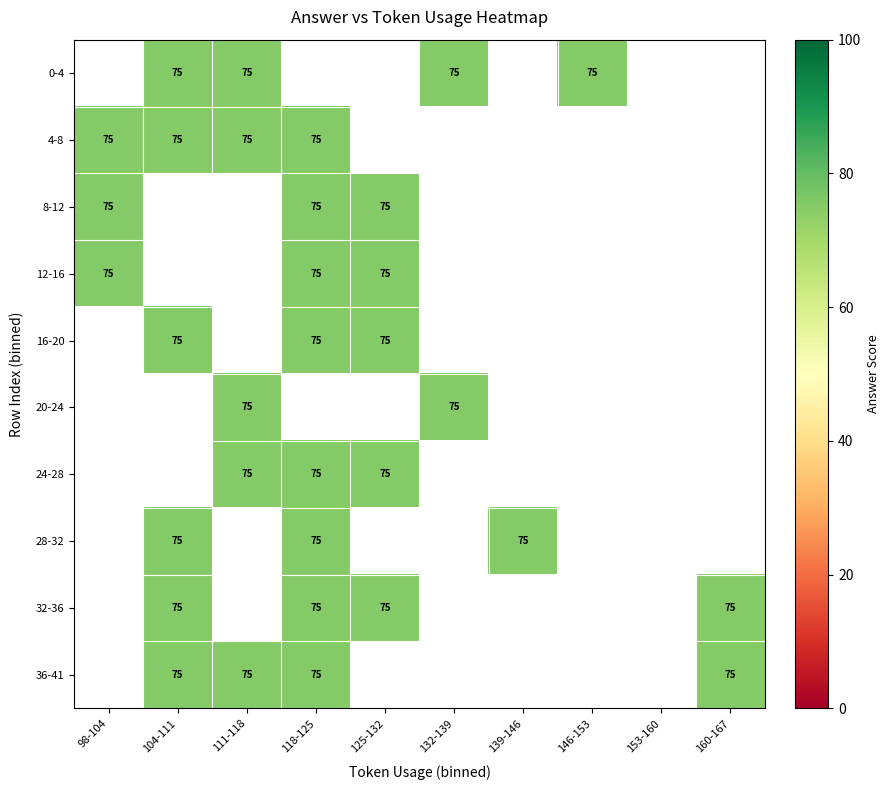

Which label corresponds to the smallest value in the chart?

104-111